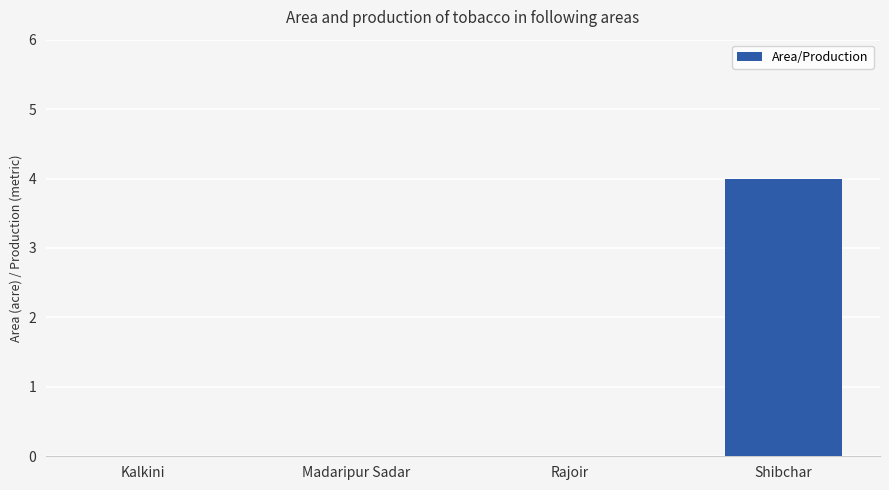

Which label corresponds to the largest value in the chart?

Shibchar